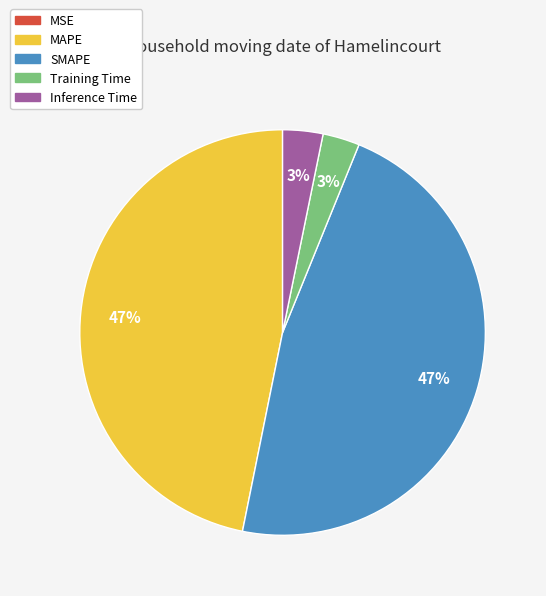

Does SMAPE account for over 50% of the chart?

No